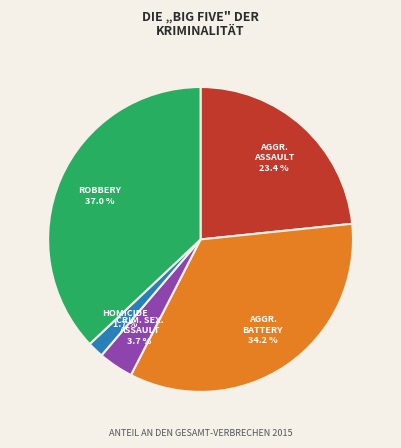

Does any single category account for the majority?

No